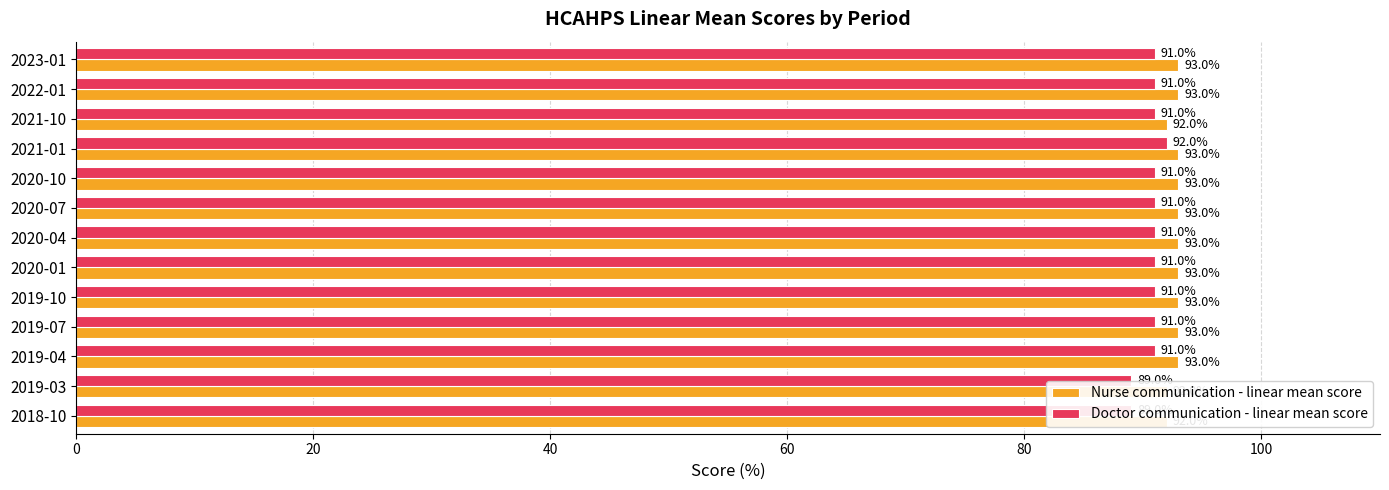

The Doctor communication - linear mean score series shows 132 at 2019-04. True or false?

False